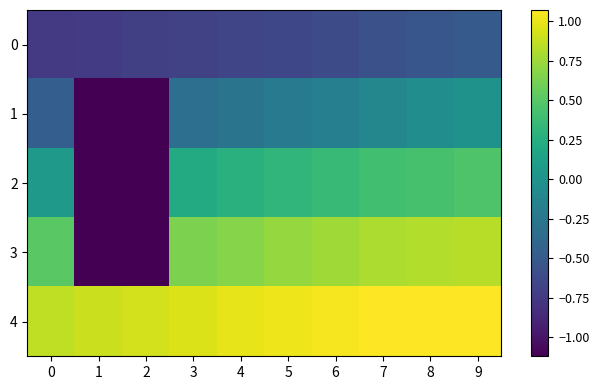

Which series has the widest spread of values?

3